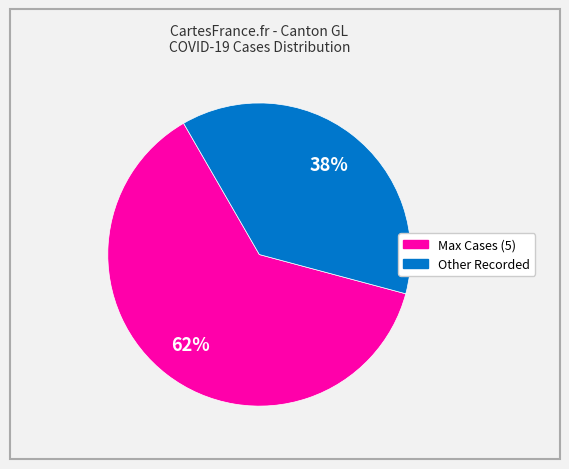

To the nearest percent, what is the average slice percentage?

50%